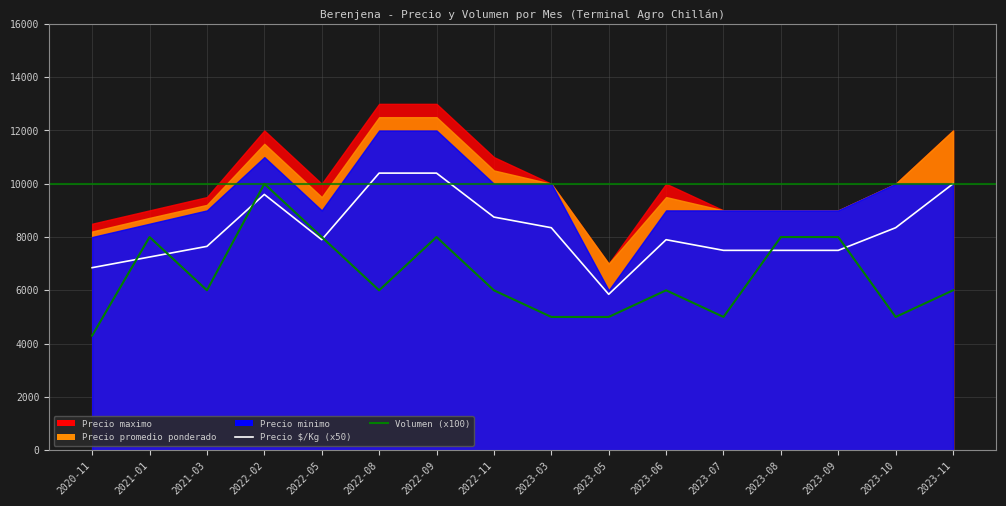

At which category is the sum across all series the highest?

2022-02